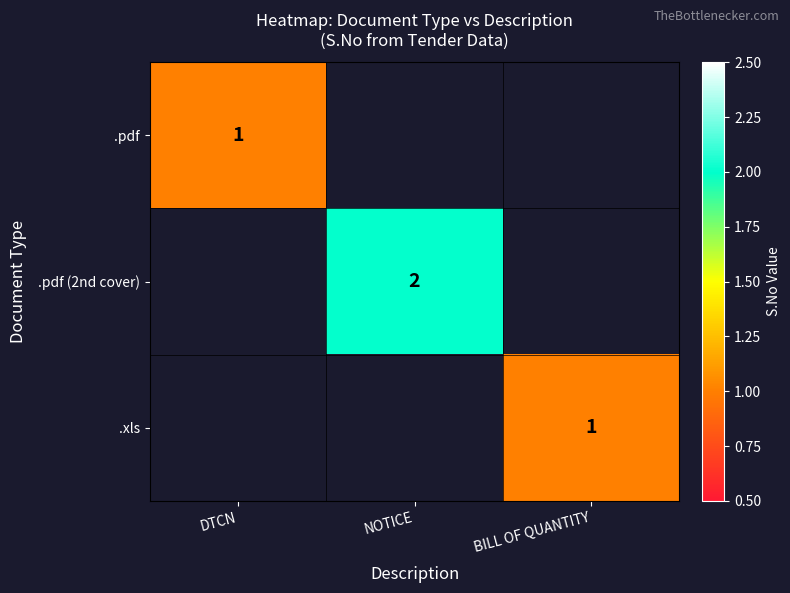

The value of .xls at BILL OF QUANTITY is 1. True or false?

True